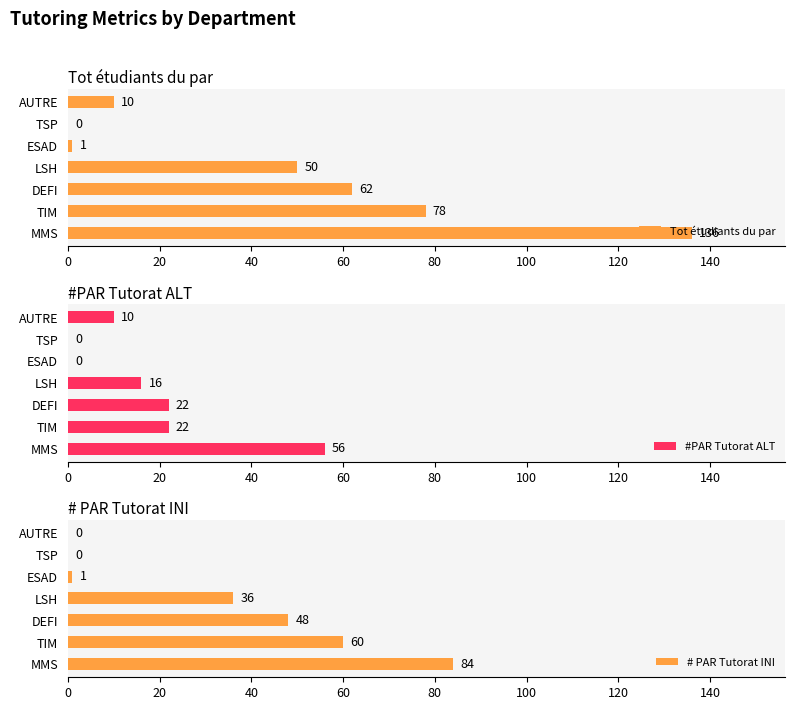

How many bars are there in total?

21